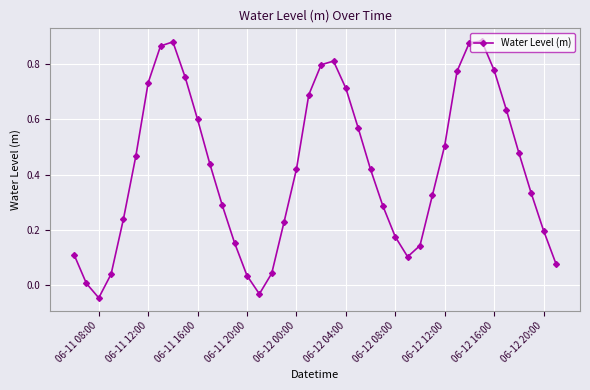

True or false: there are more than 2 points higher than both neighbors.

True